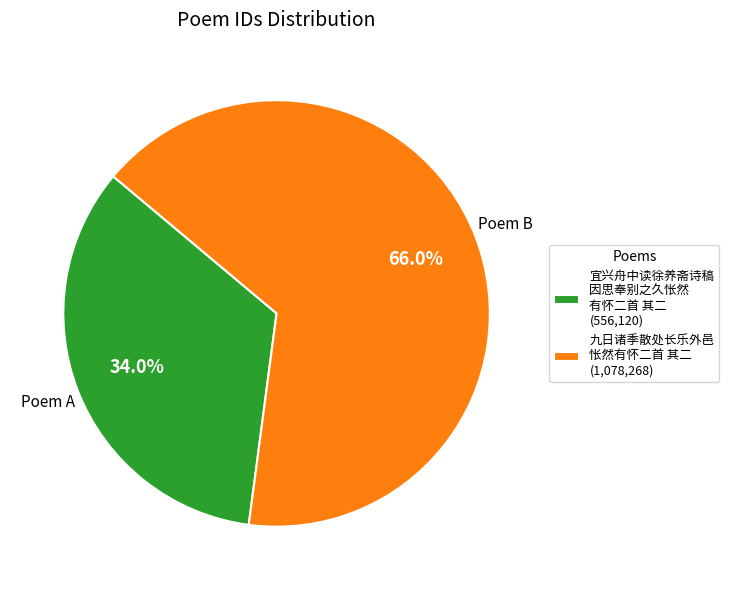

Which category has the smallest portion of the pie?

宜兴舟中读徐养斋诗稿 因思奉别之久怅然 有怀二首 其二 (556,120)